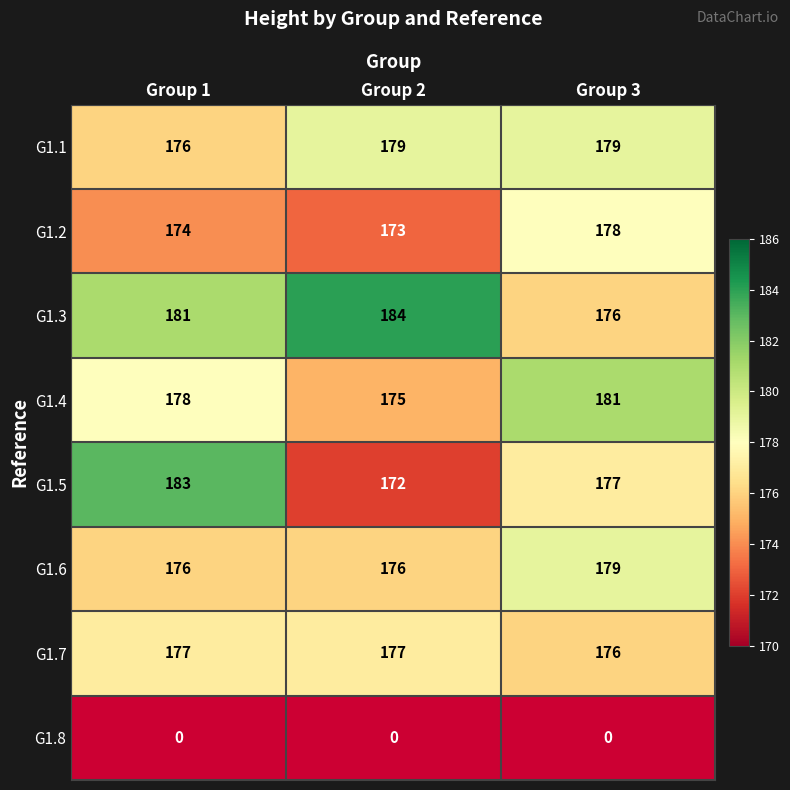

Count the number of data series in this chart.

8